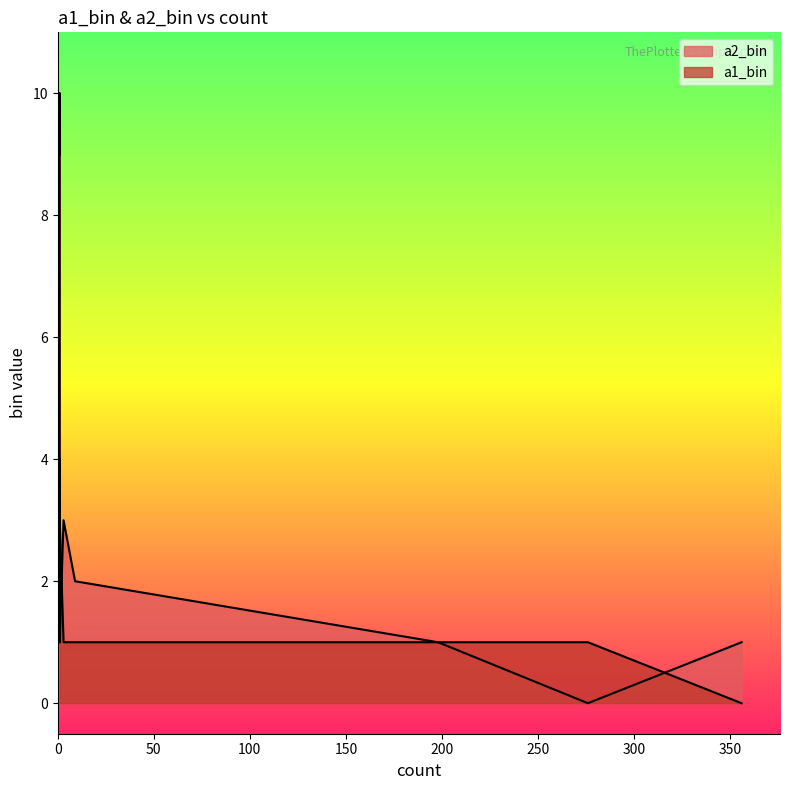

What is the value of the a1_bin point at the 8th from the left?

1